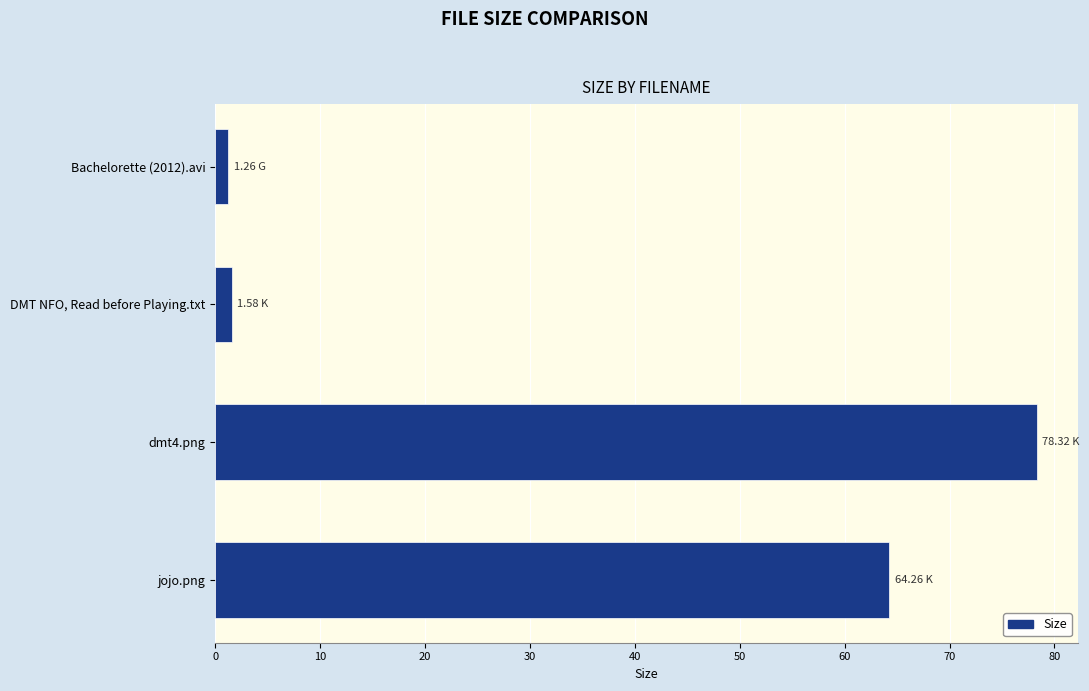

What is the change in value from dmt4.png to jojo.png?

-14.1